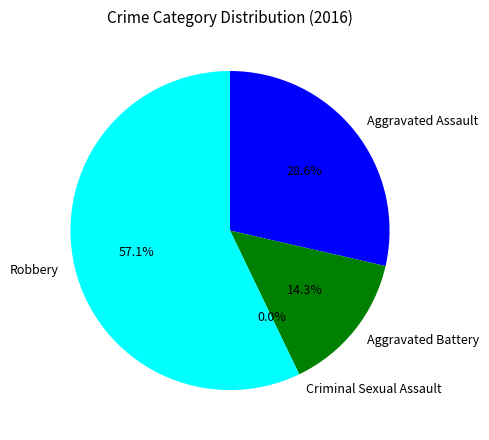

What percentage is the Aggravated Assault slice, to the nearest percent?

29%